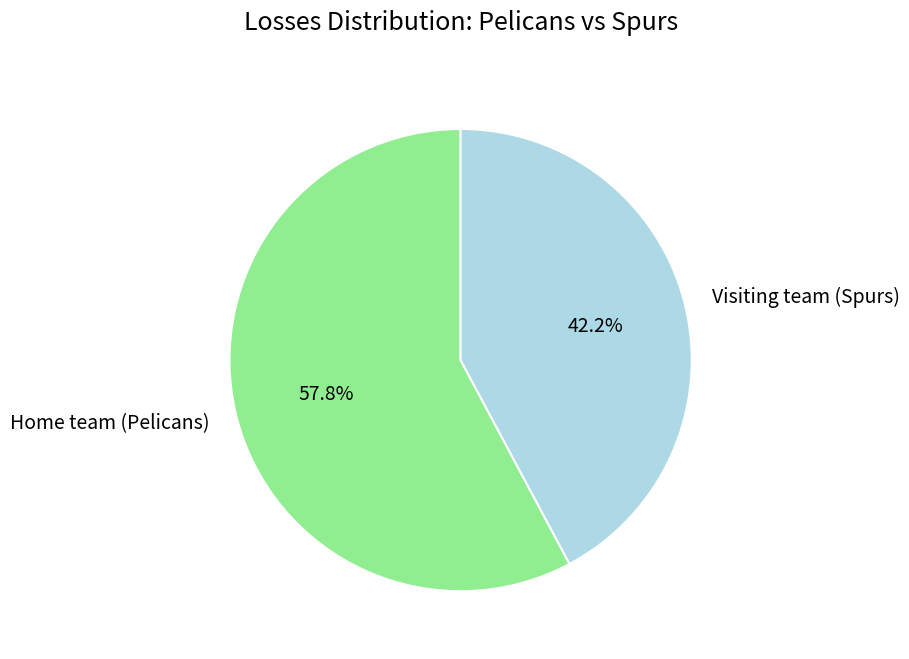

Which category has the smallest portion of the pie?

Visiting team (Spurs)